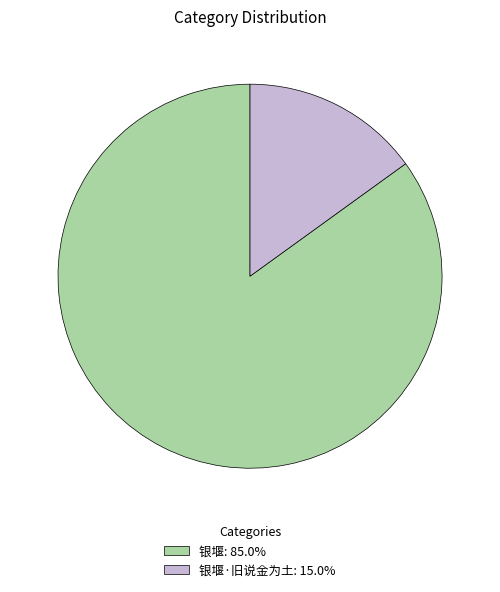

Combined, do 银堰: 85.0% and 银堰·旧说金为土: 15.0% account for over 50%?

Yes